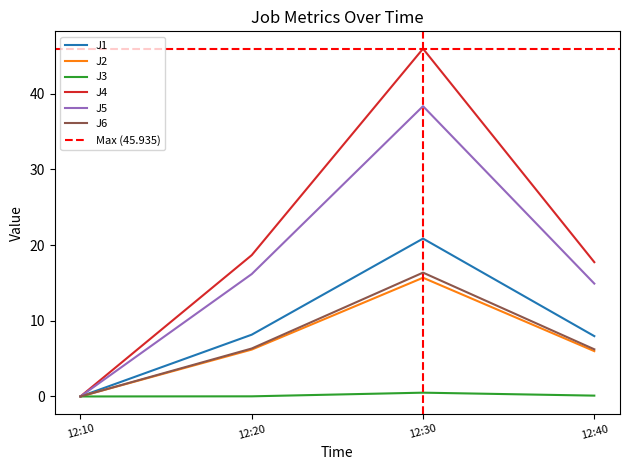

What are all the series names shown in the legend?

J1, J2, J3, J4, J5, J6